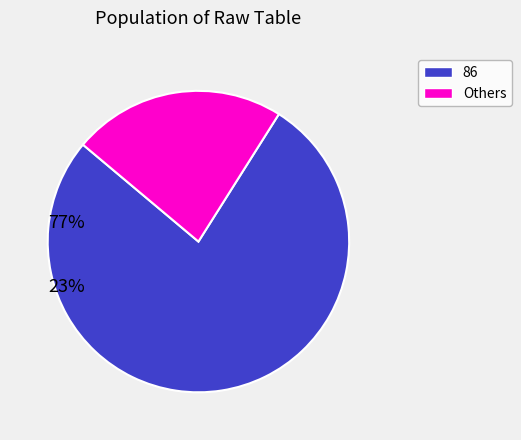

How many segments does this pie chart have?

2